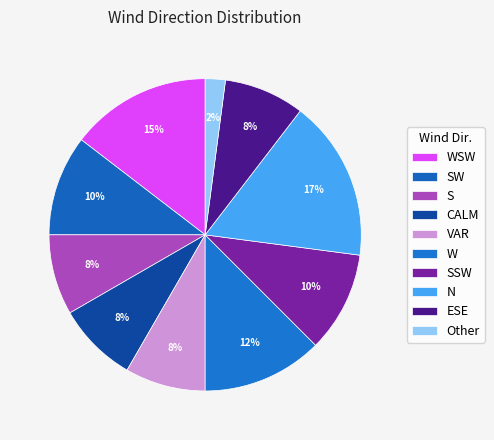

Rank the categories by value from lowest to highest.

Other, S, CALM, VAR, ESE, SW, SSW, W, WSW, N